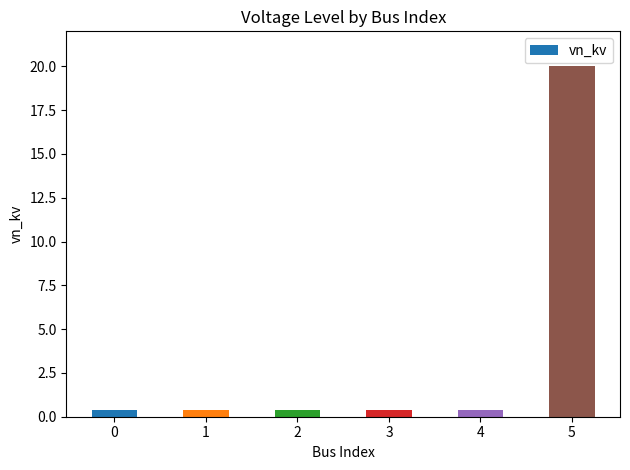

How many bars are there in total?

6